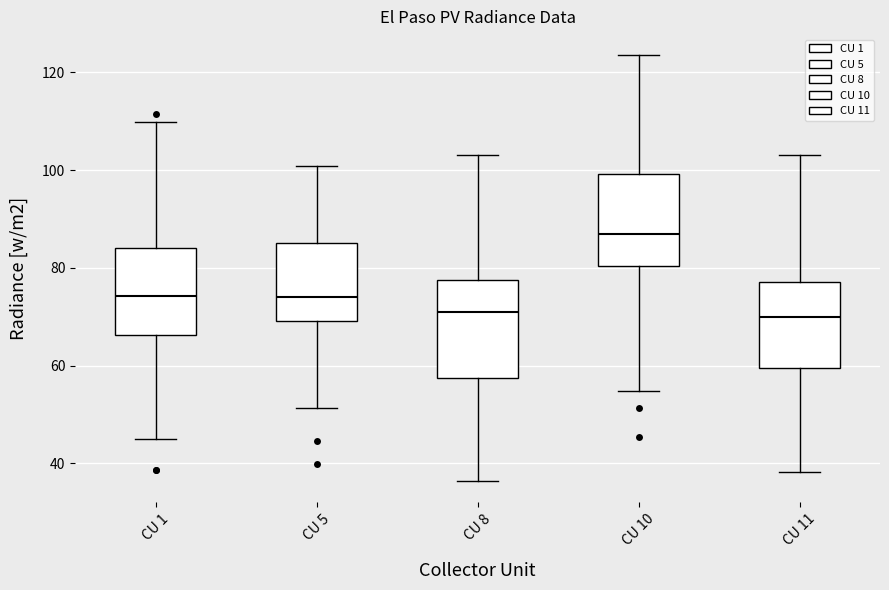

Reading left to right, transcribe this box plot: for each box, give where its median line is, the range the box spans, and where its two whiskers end, as read against the y-axis. The values are not printed on the chart, so give them approximately, as read against the axis.

CU 1: median 74, box 66 to 84, whiskers 44 to 110
CU 5: median 74, box 70 to 86, whiskers 52 to 100
CU 8: median 70, box 58 to 78, whiskers 36 to 104
CU 10: median 86, box 80 to 100, whiskers 54 to 124
CU 11: median 70, box 60 to 78, whiskers 38 to 104